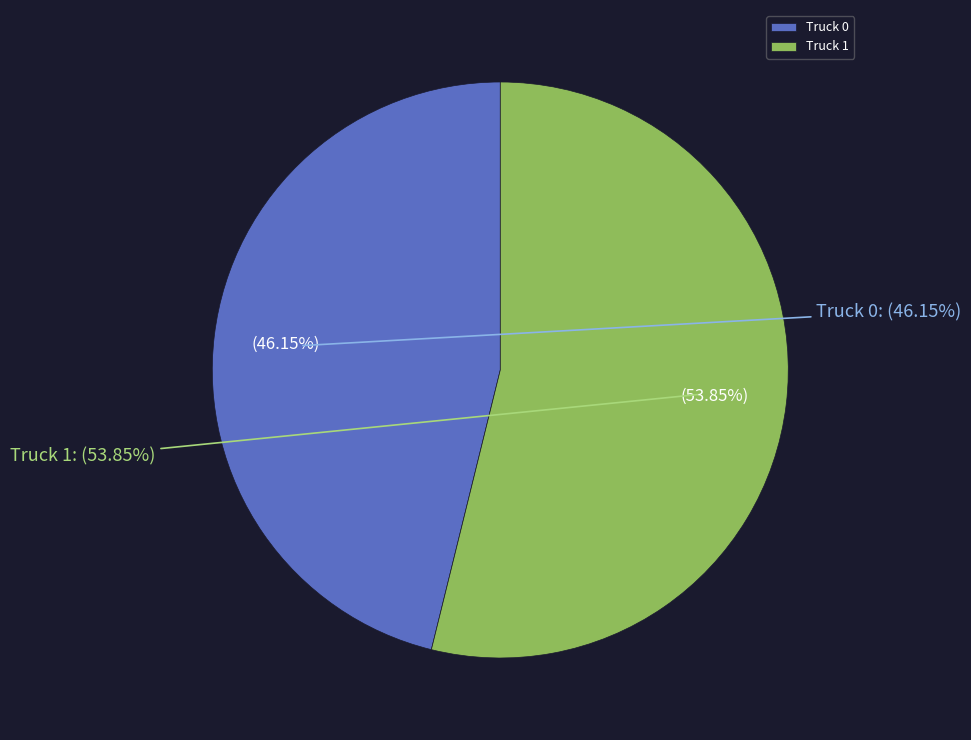

What portion of the pie excludes Truck 0?

53.8%